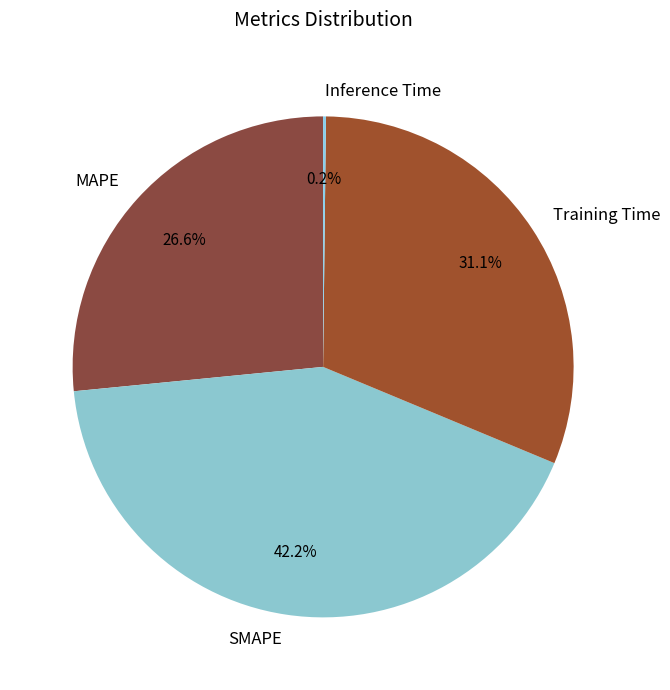

What is the ratio of the value at Training Time to the value at MAPE?

1.2